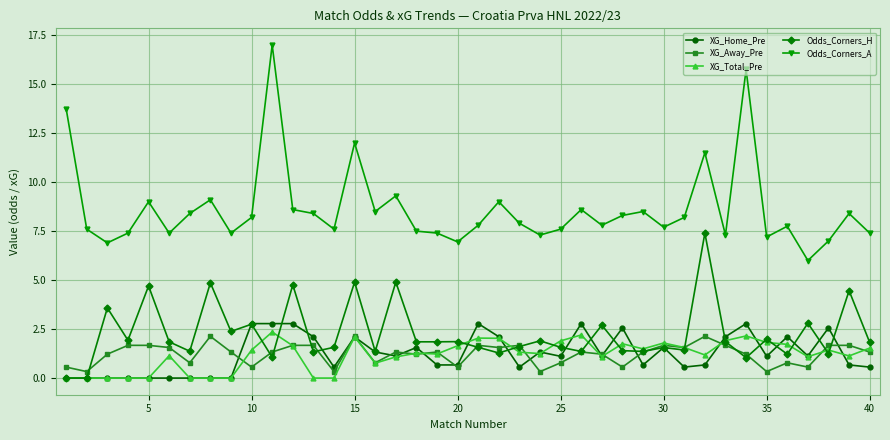

Which series has the largest total across all categories?

Odds_Corners_A